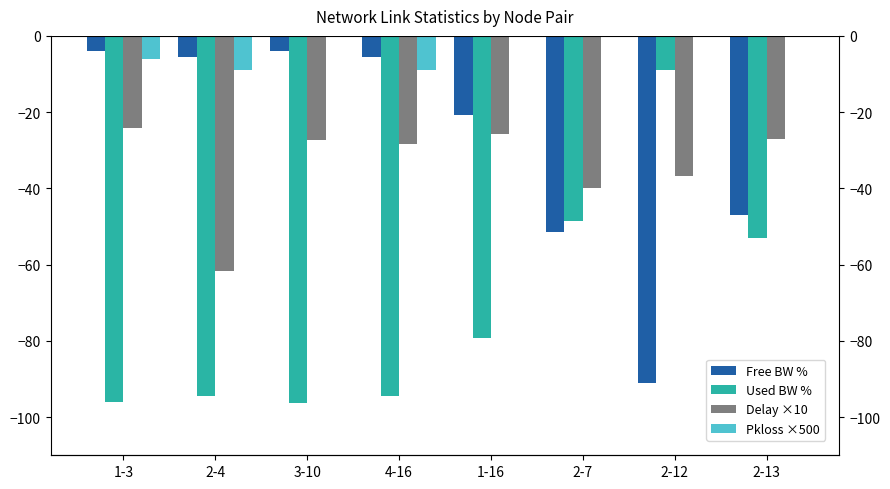

Where is Pkloss ×500 nearest to the value -4?

1-3